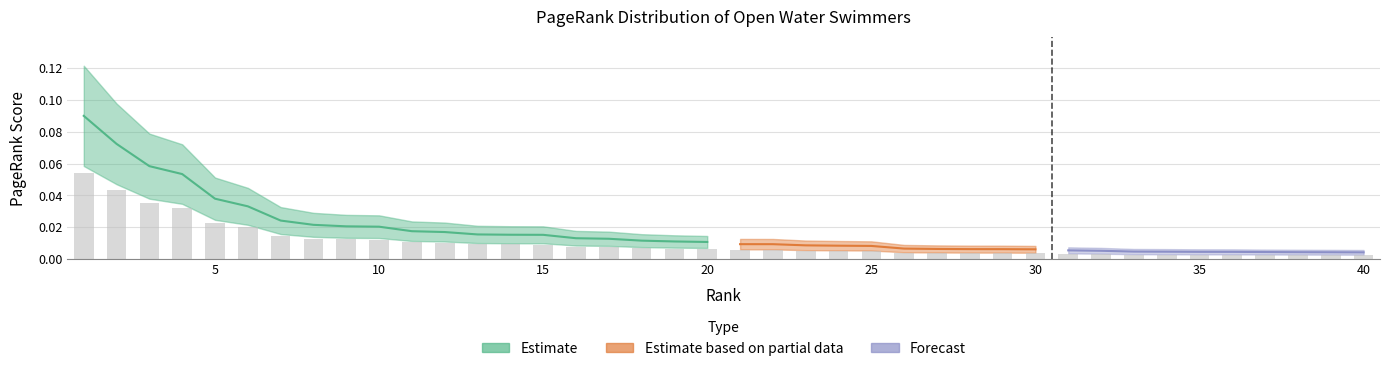

How many bars are there in total?

40